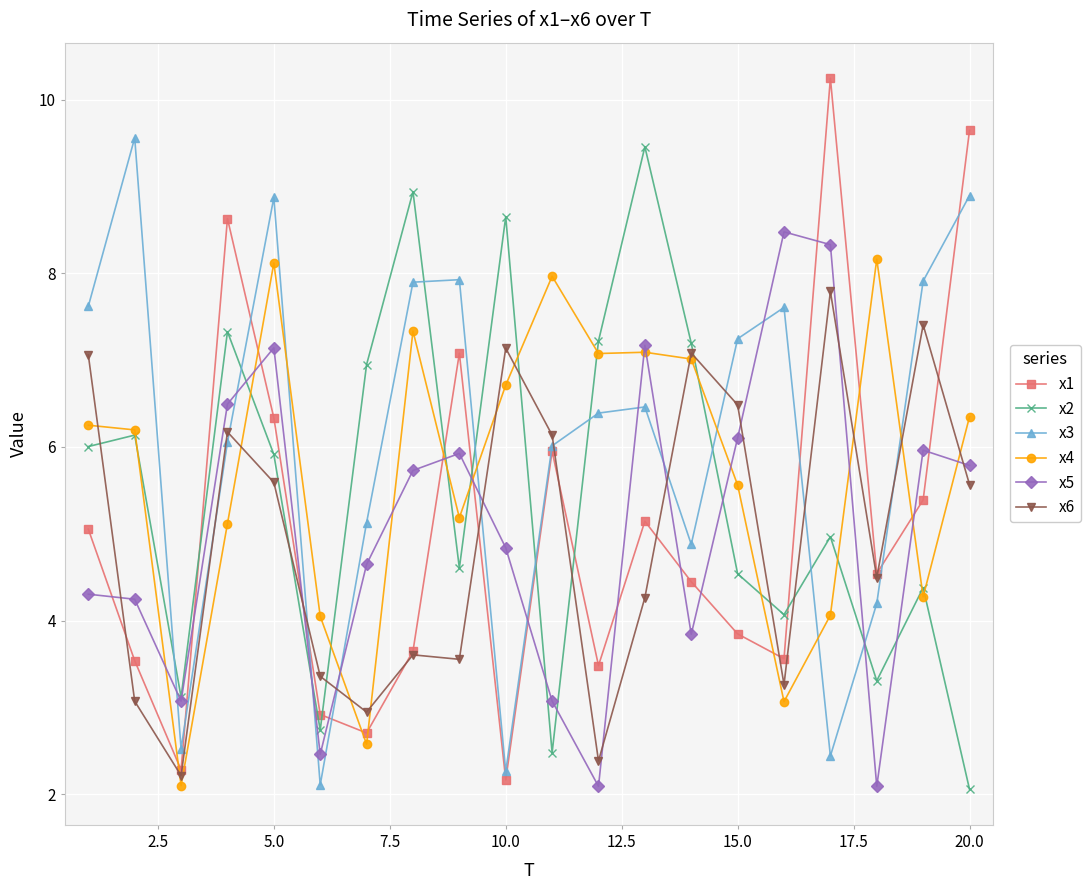

True or false: x3 has more than 1 points higher than both neighbors.

True